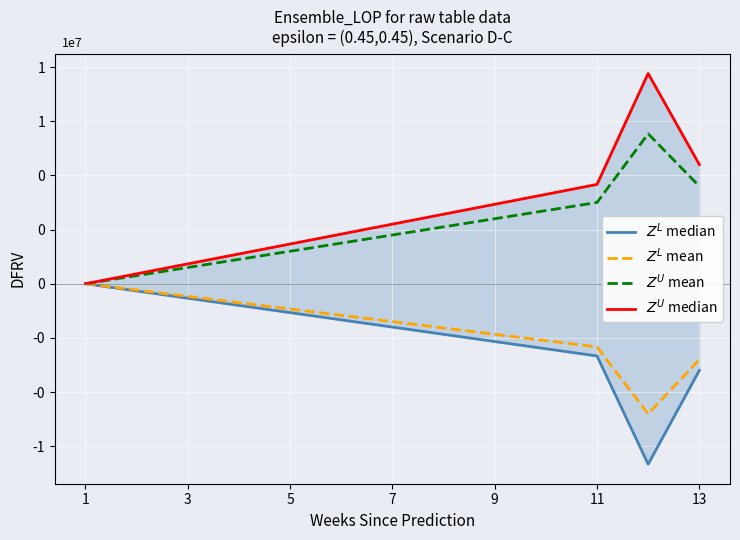

How many data points does each series have?

13